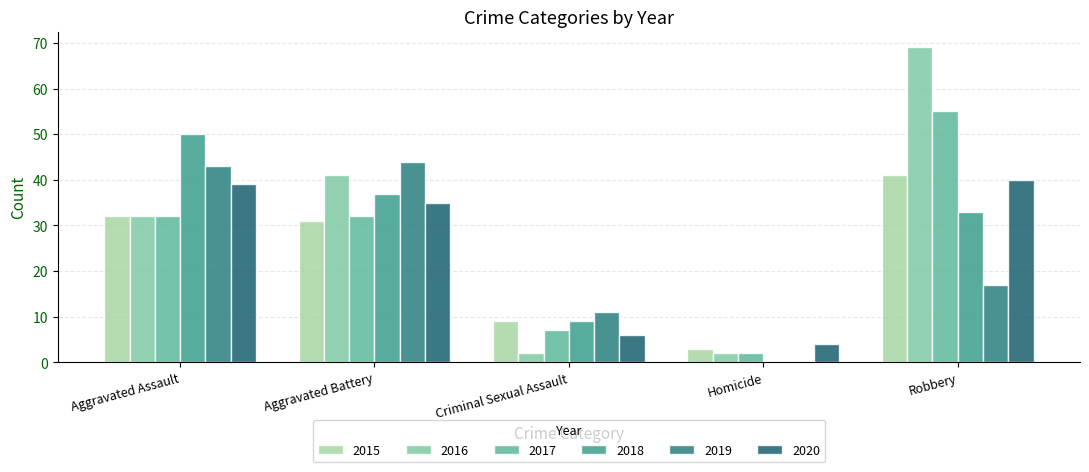

Which series has the widest spread of values?

2016